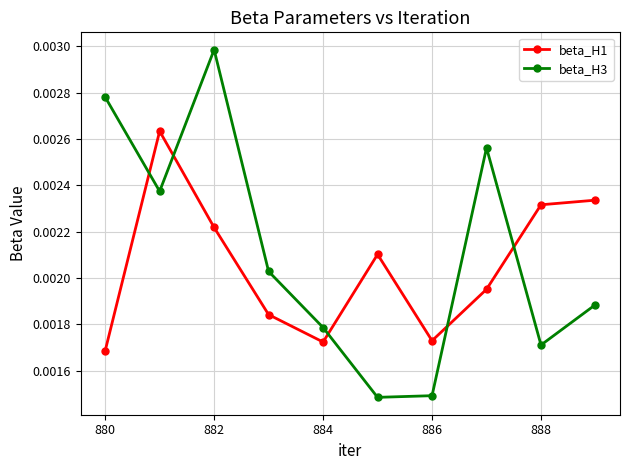

List the series in order of their peak value, lowest first.

beta_H1, beta_H3